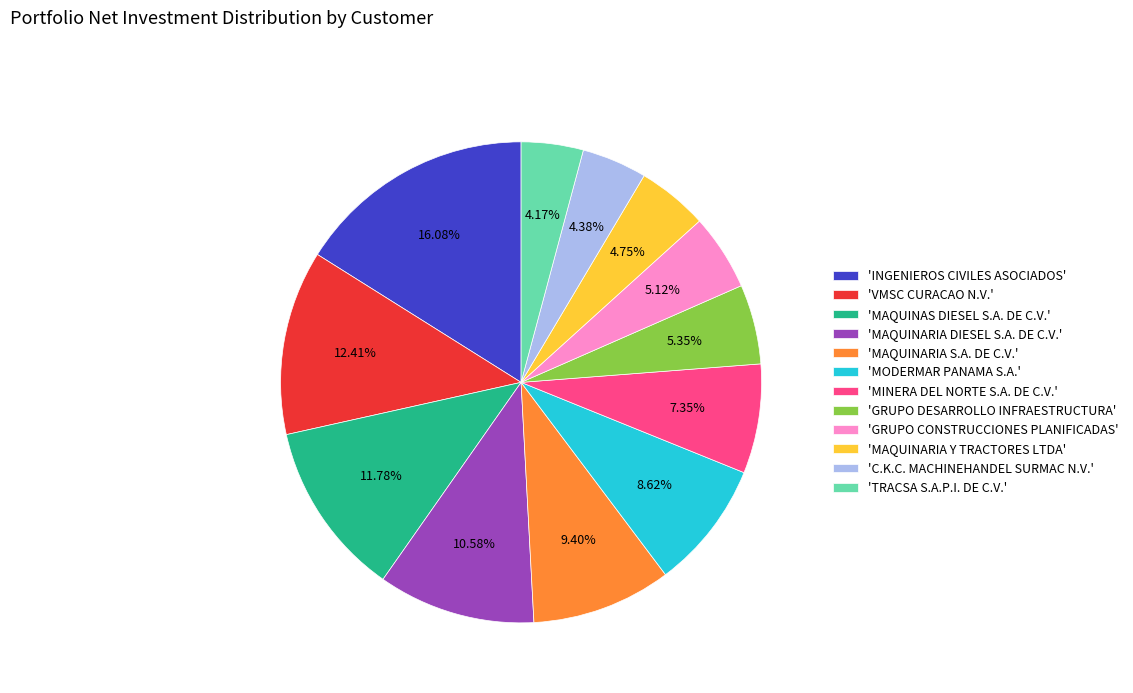

Combined, do 'VMSC CURACAO N.V.' and 'MAQUINAS DIESEL S.A. DE C.V.' account for over 50%?

No